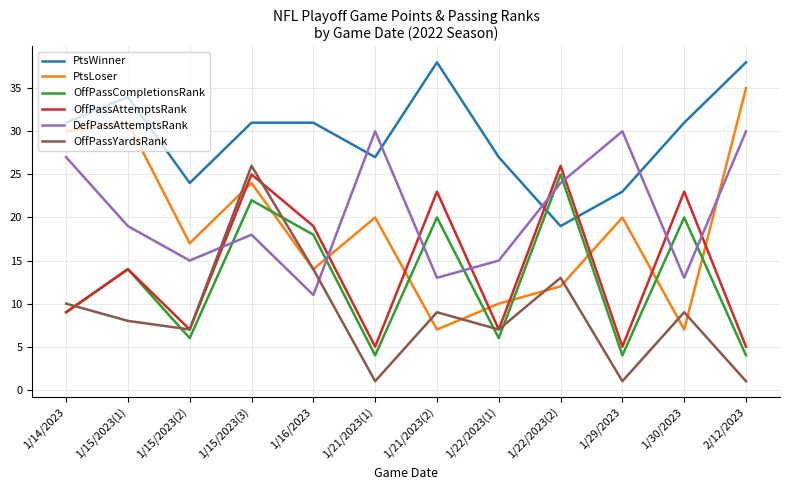

What is the maximum value for OffPassAttemptsRank?

26